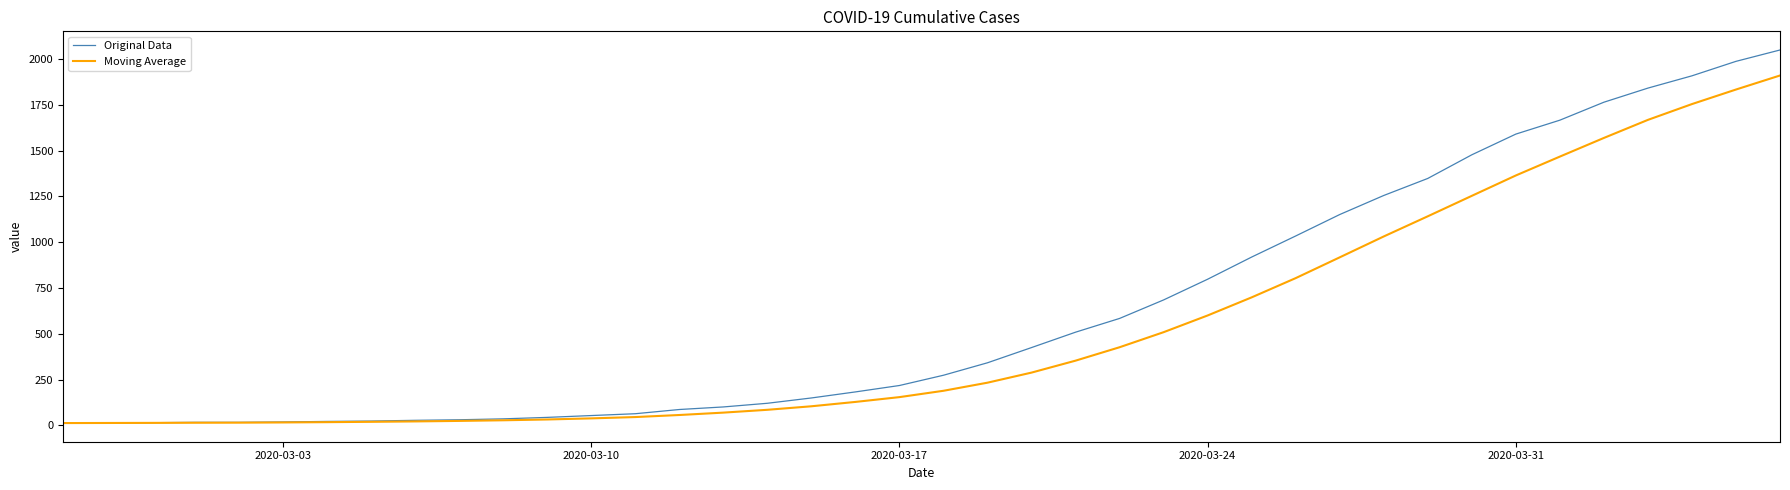

Which series has the largest range (max minus min)?

Original Data